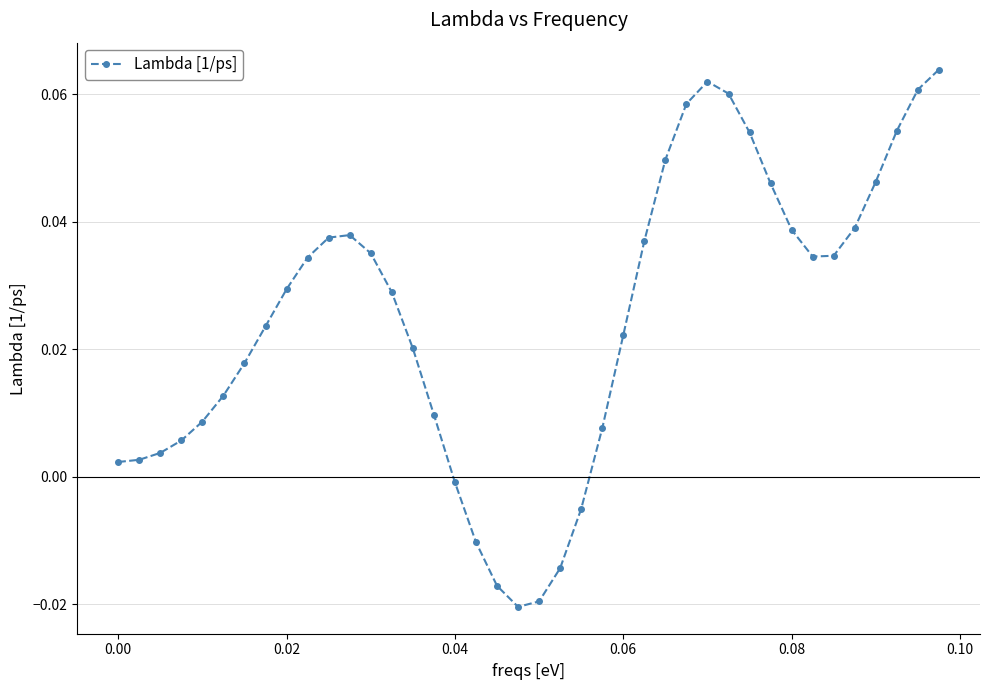

How many interior local peaks (higher than both neighbors) does the data have?

2